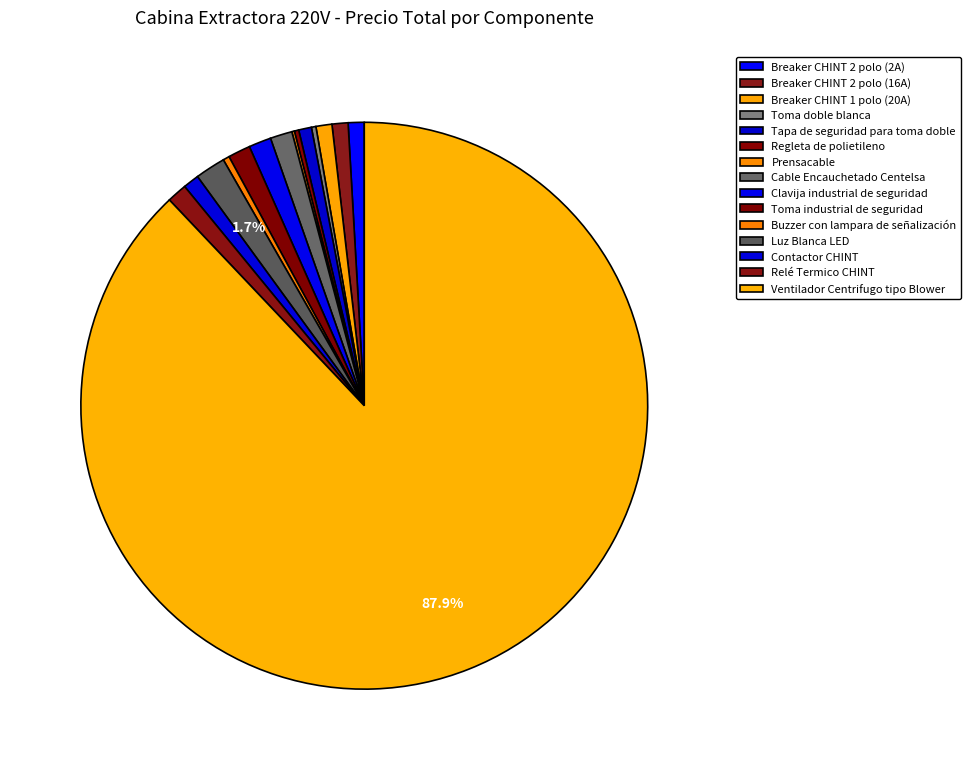

Does Ventilador Centrifugo tipo Blower account for over 50% of the chart?

Yes